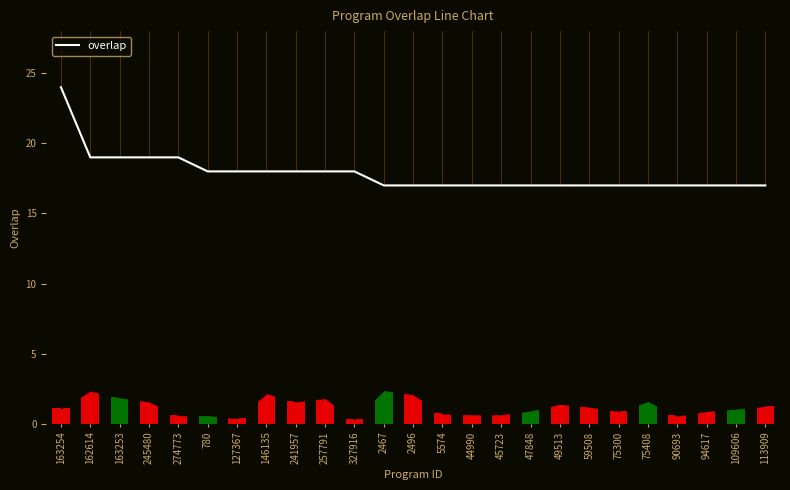

What value does the data have at 75408?

17